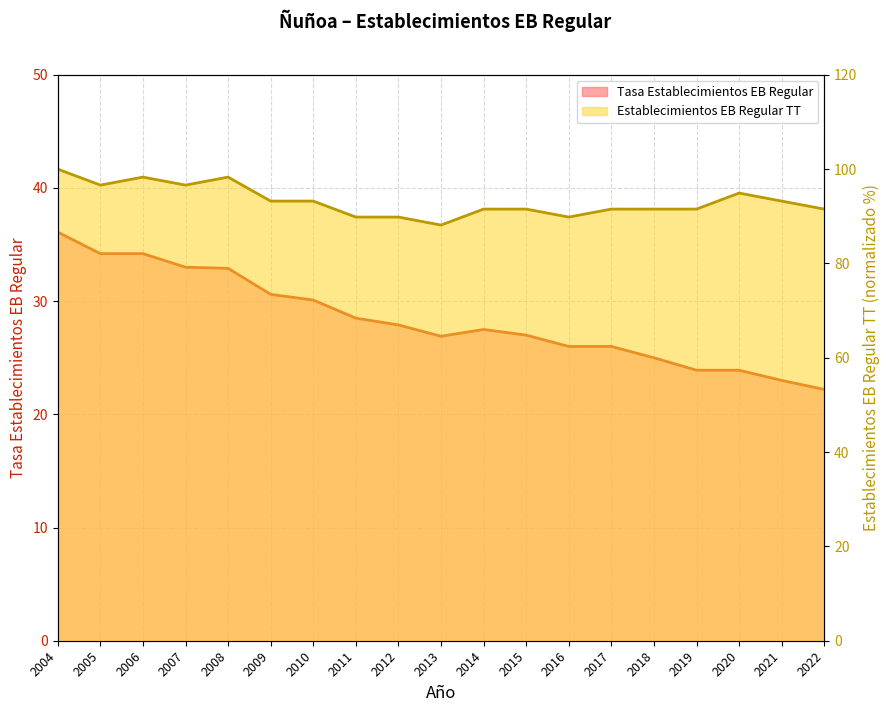

How many interior local valleys does the Tasa Establecimientos EB Regular series have?

1